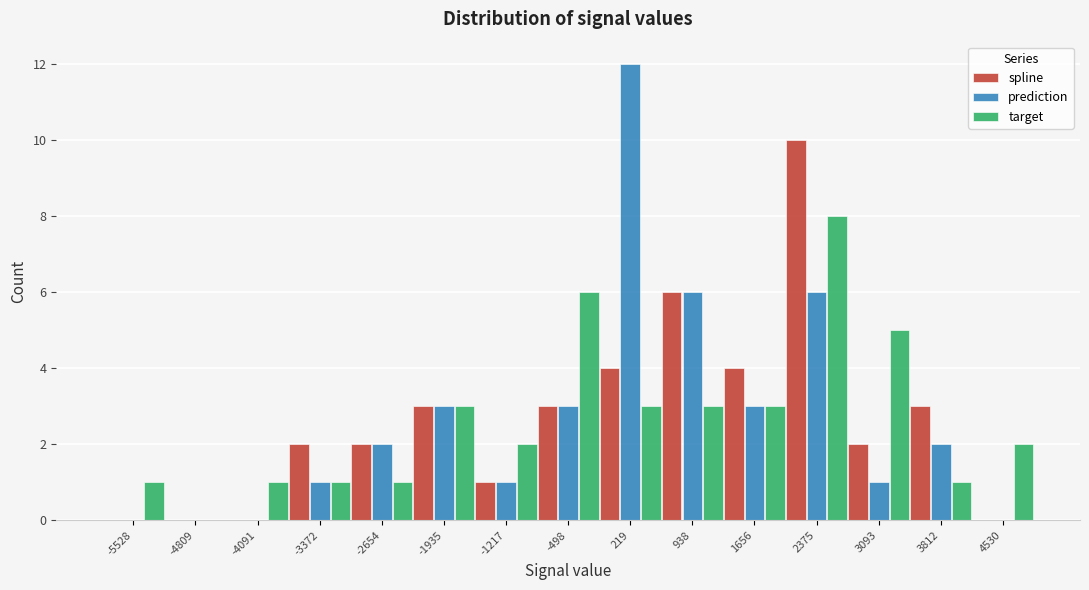

In the prediction series, which range on the x-axis has the tallest bar?

-100 to 600